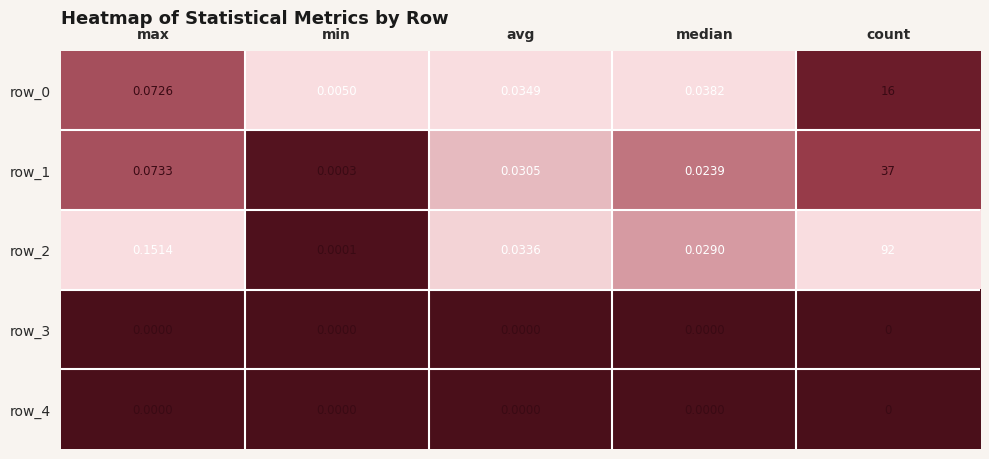

Which label corresponds to the largest value in the chart?

count